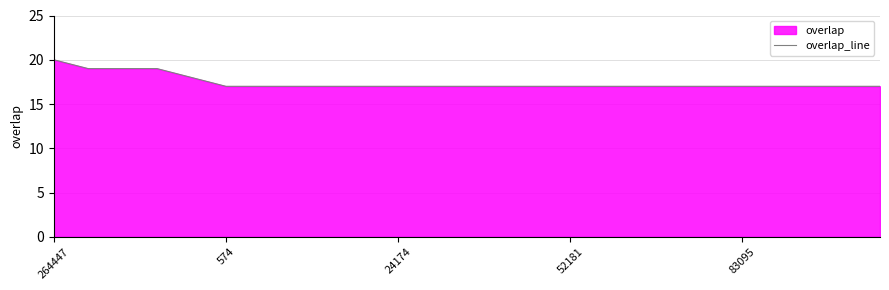

Is it true that the value at 83095 is 29?

False